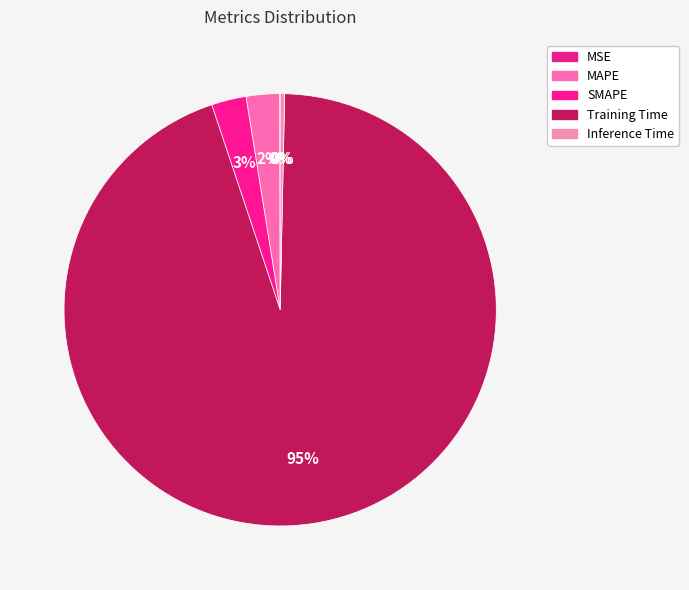

What is the majority slice?

Training Time